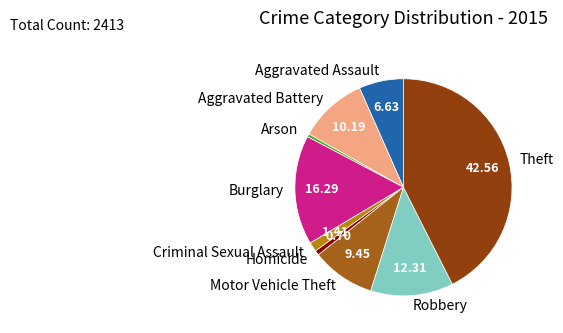

Combined, do Arson and Theft account for over 50%?

No